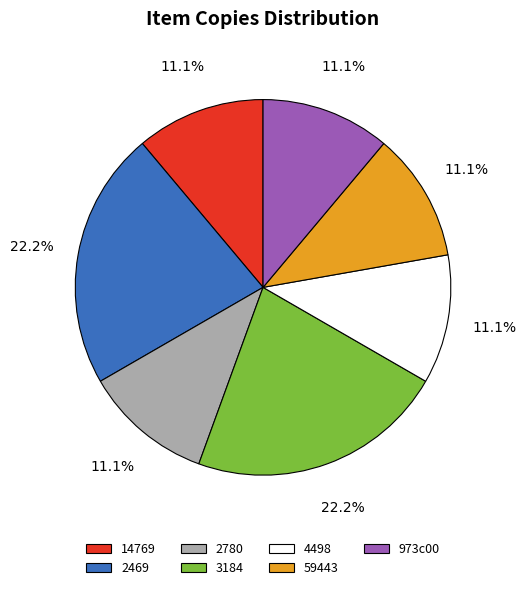

Which has a higher value, 3184 or 59443?

3184